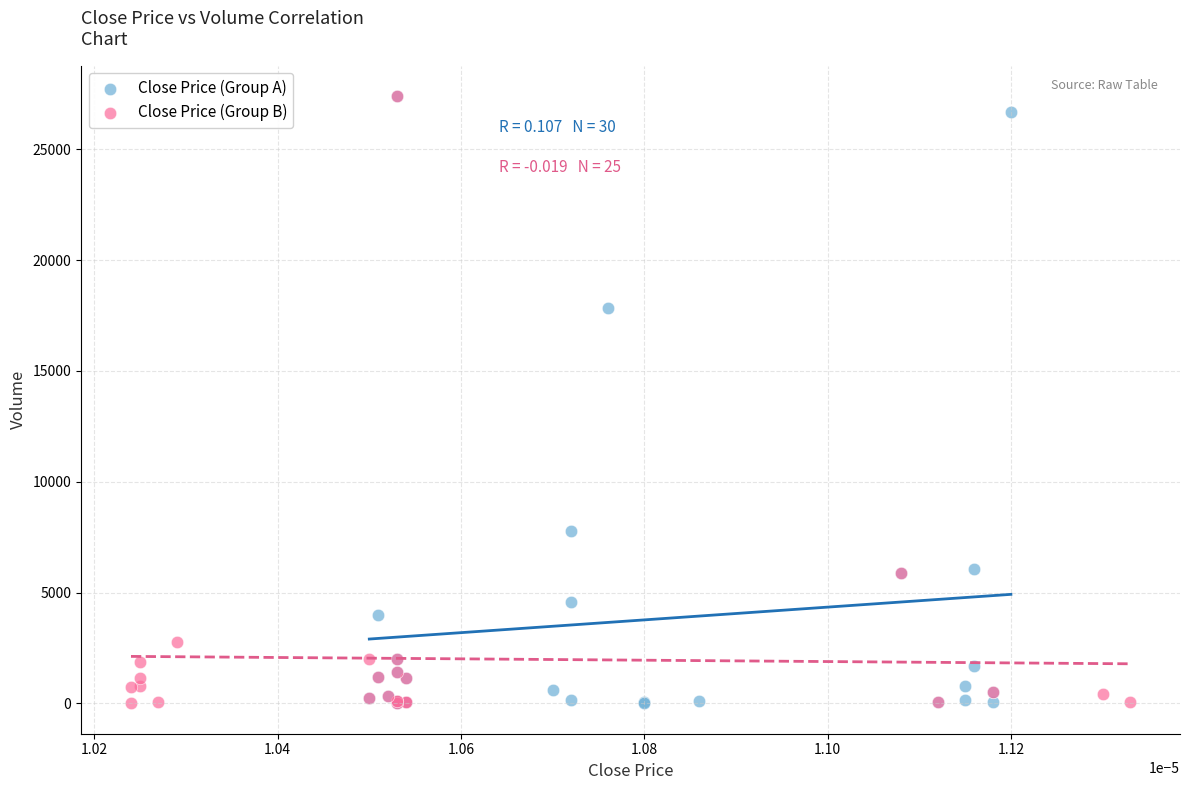

What are all the series names shown in the legend?

Close Price (Group A), Close Price (Group B)